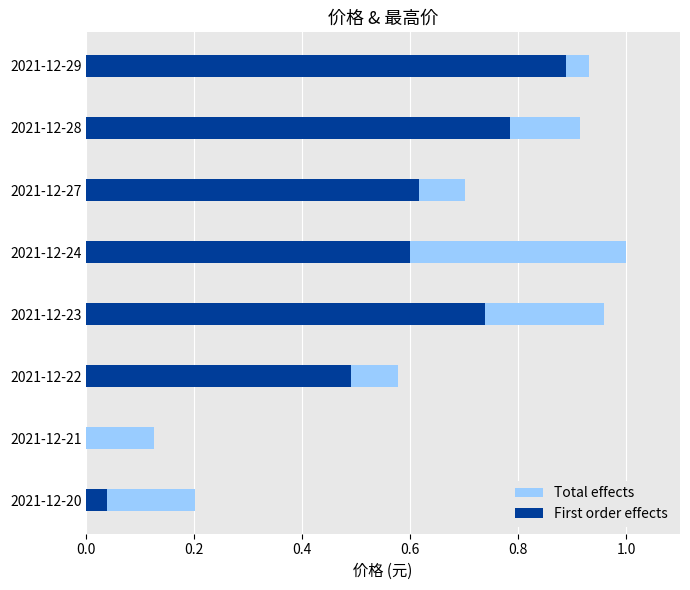

Between 2021-12-23 and 2021-12-24, which series saw the biggest shift?

First order effects